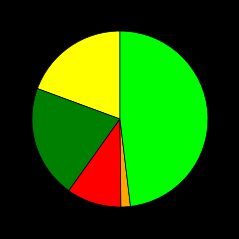

Count the number of slices in the pie.

5